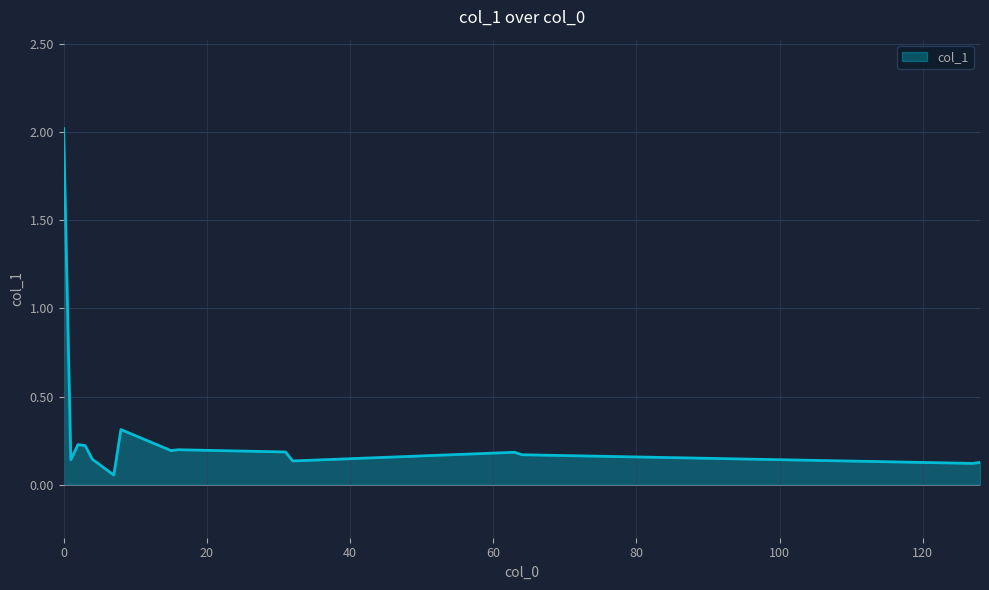

What is the greatest value displayed?

2.0